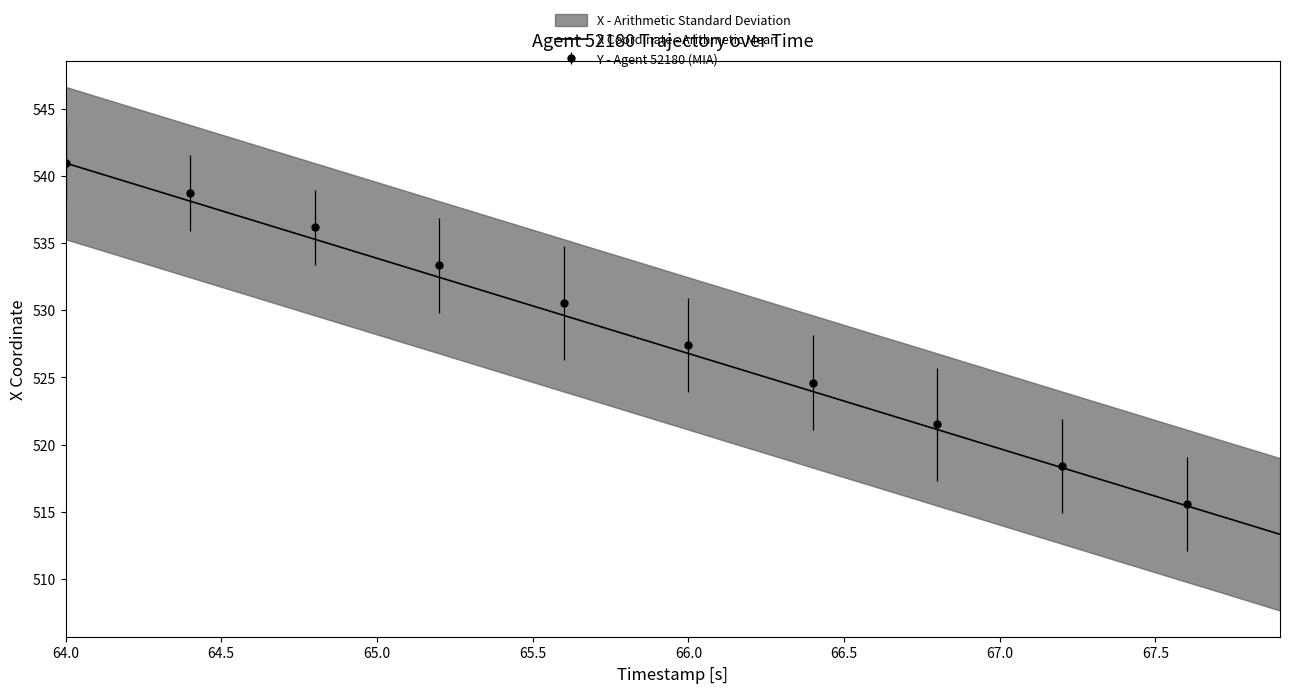

What is the highest value of the X Coordinate - Arithmetic Mean series?

541.0